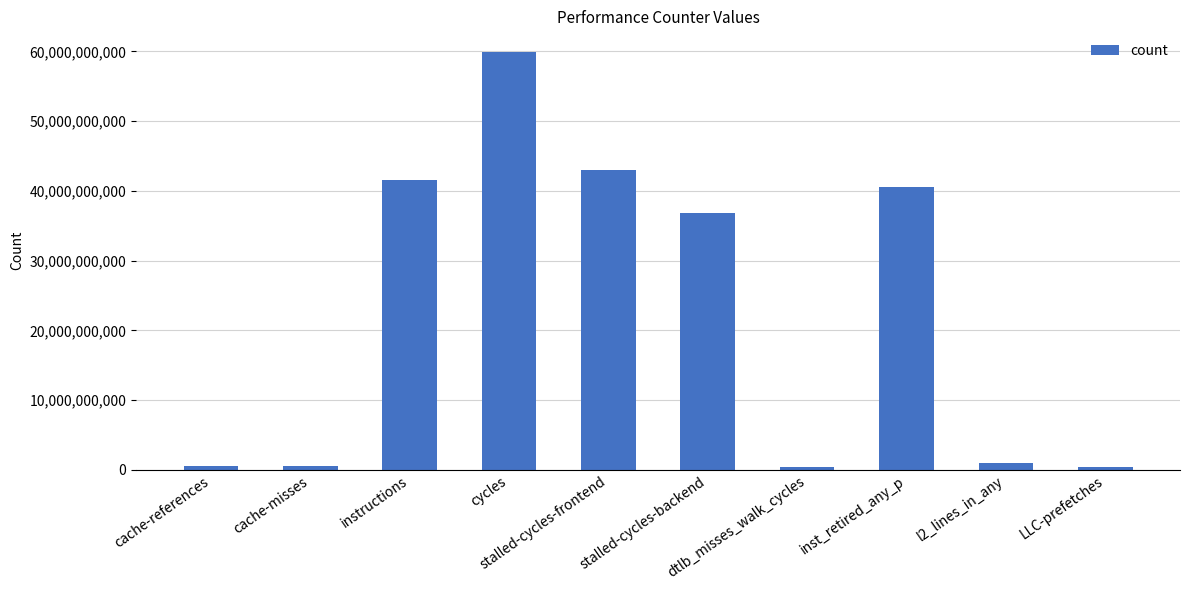

Does the chart contain any negative values?

No